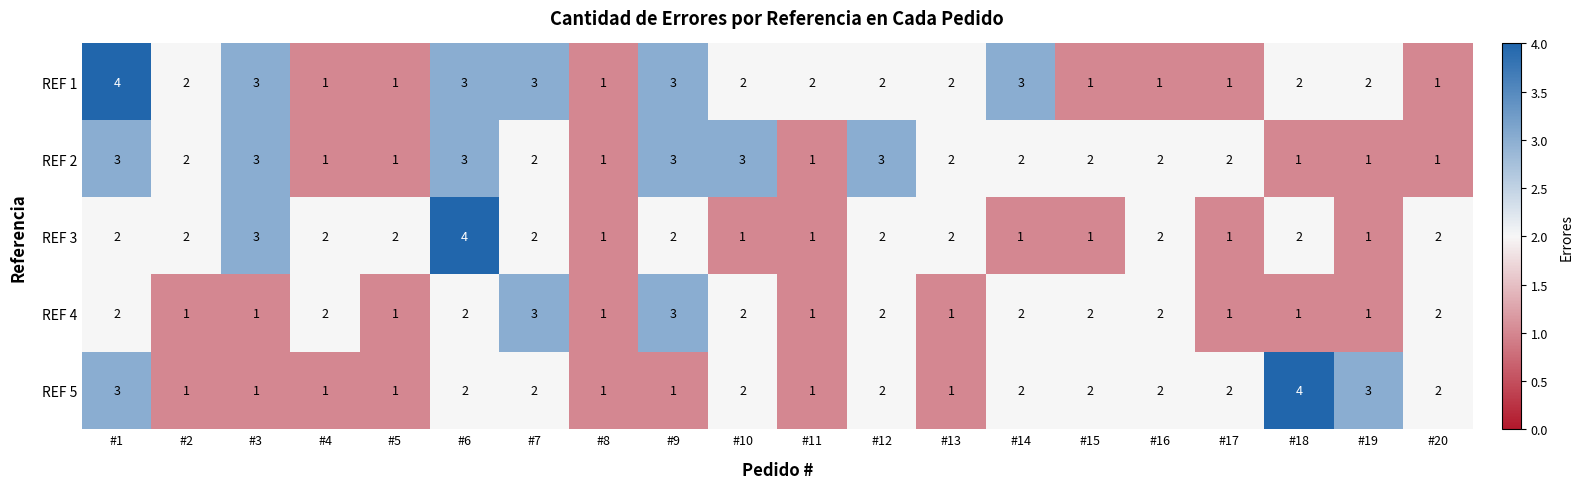

Which series changed the most between #4 and #19?

REF 5